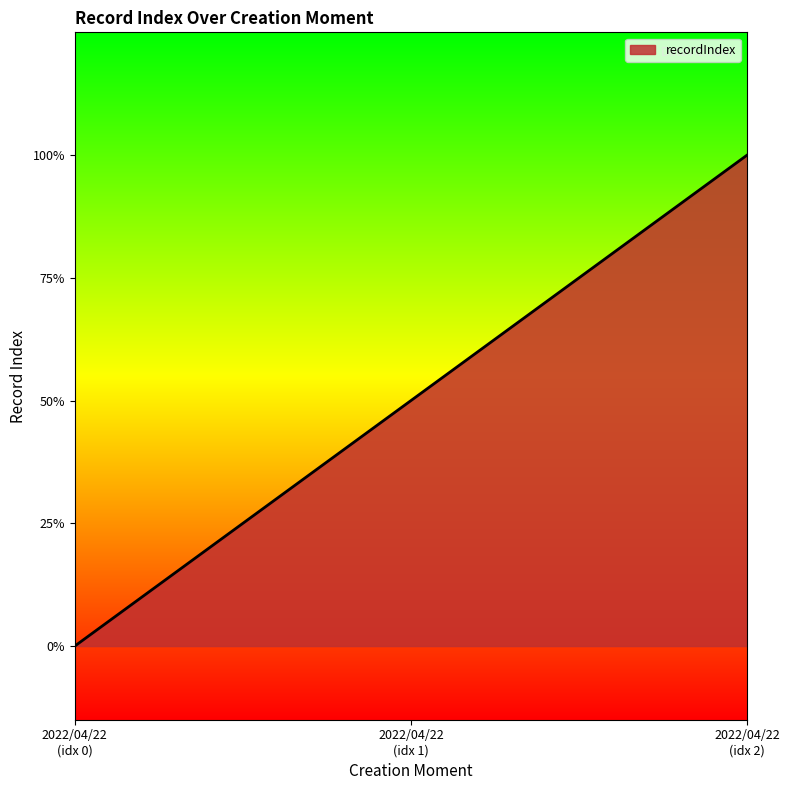

Is this an area chart (filled region under the line)?

Yes